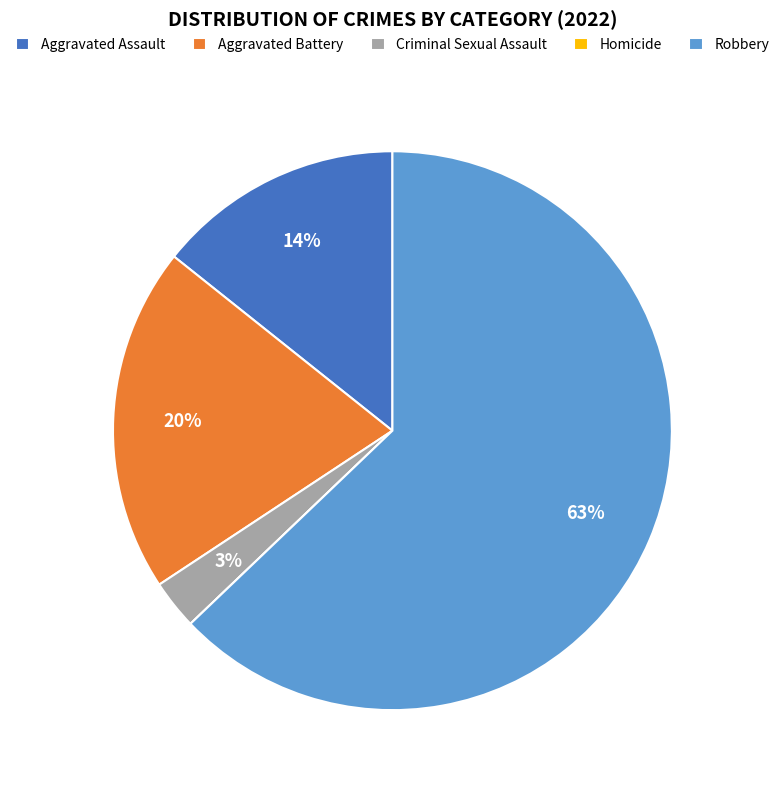

What is the largest slice in the pie chart?

Robbery